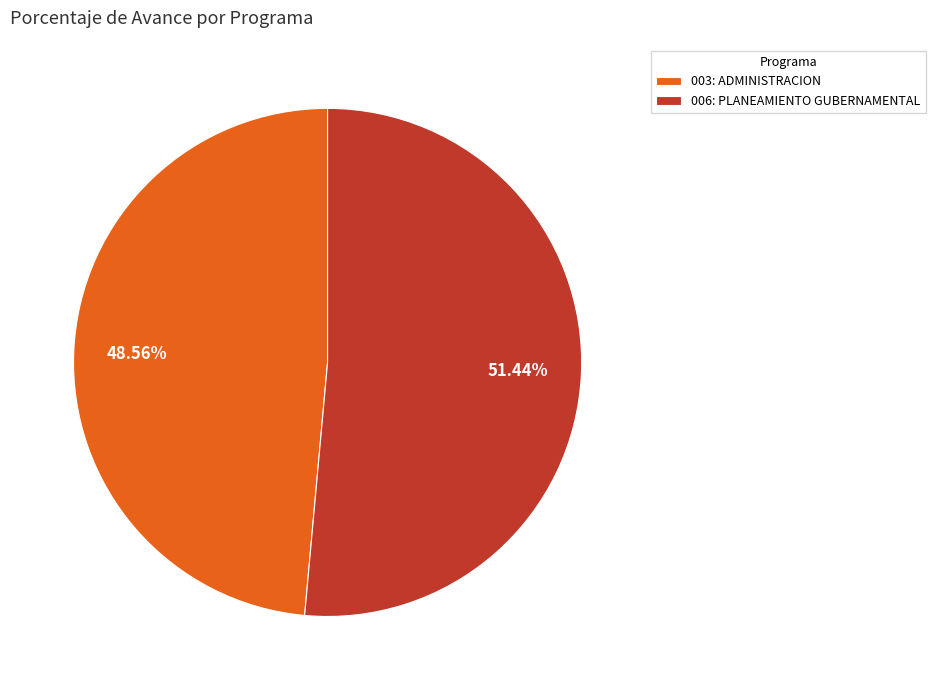

Rank the categories by value from lowest to highest.

003: ADMINISTRACION, 006: PLANEAMIENTO GUBERNAMENTAL